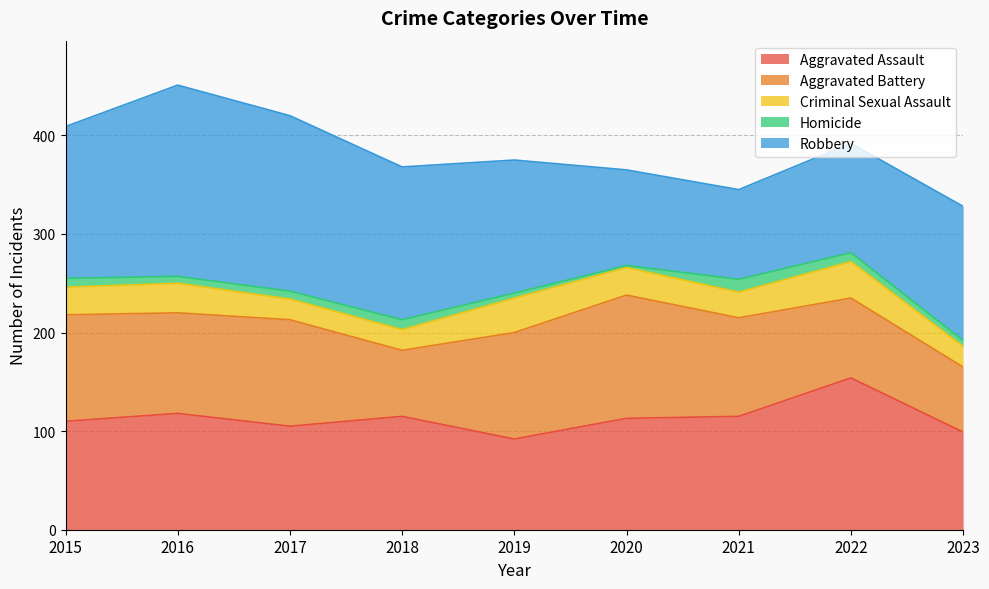

What are all the series names shown in the legend?

Aggravated Assault, Aggravated Battery, Criminal Sexual Assault, Homicide, Robbery